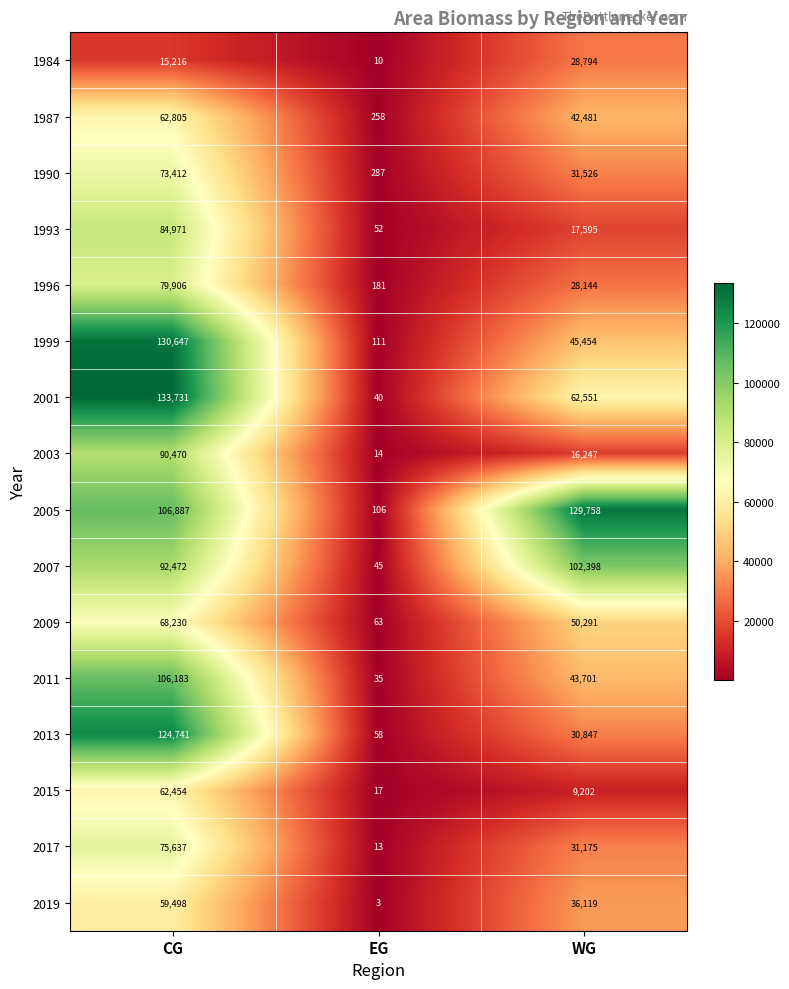

At WG, list the series in order from largest to smallest.

2005, 2007, 2001, 2009, 1999, 2011, 1987, 2019, 1990, 2017, 2013, 1984, 1996, 1993, 2003, 2015